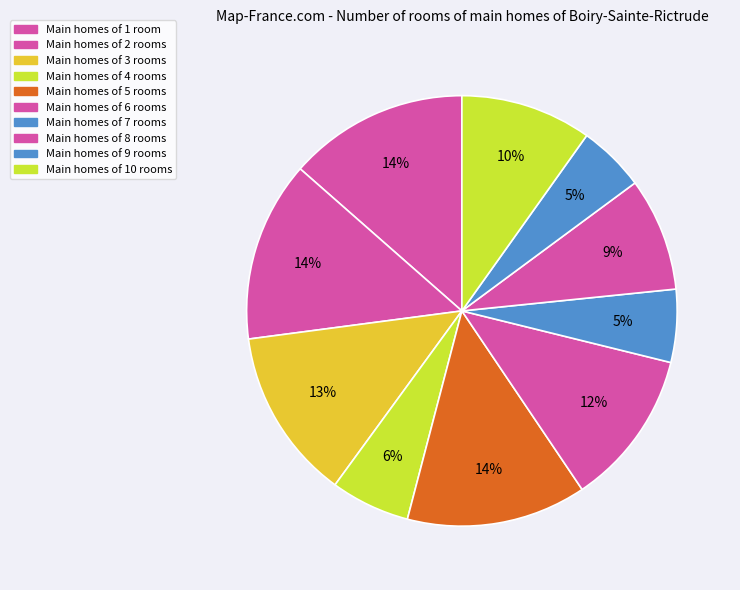

Rank the categories by value from highest to lowest.

y=2, y=1, y=5, y=3, y=6, y=10, y=8, y=4, y=7, y=9